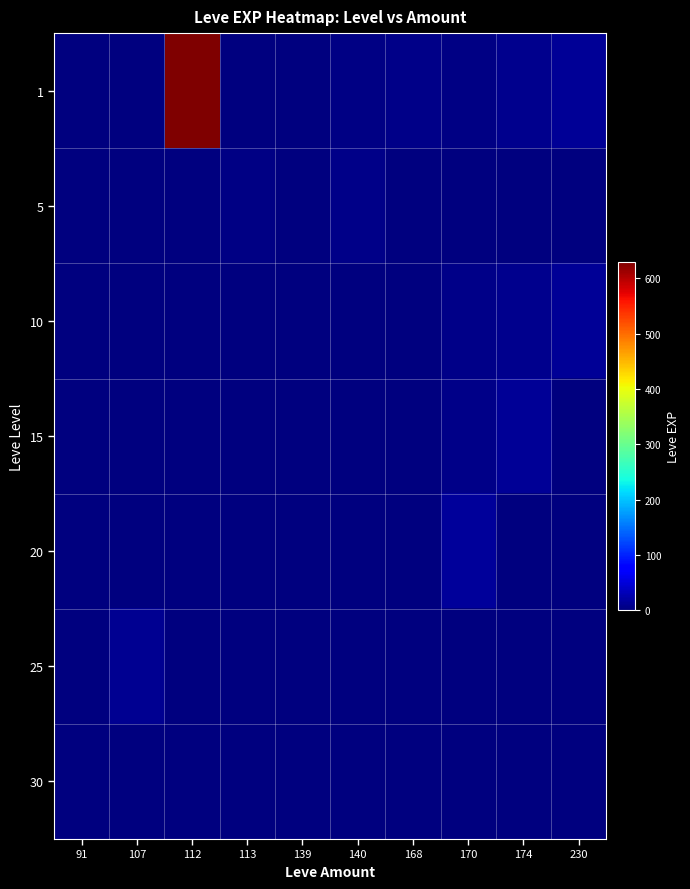

What is the total value across all series at 139?

4